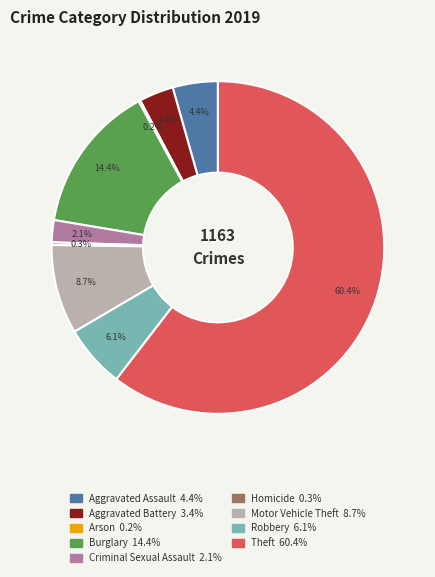

To the nearest percent, what portion does Aggravated Battery represent?

3%